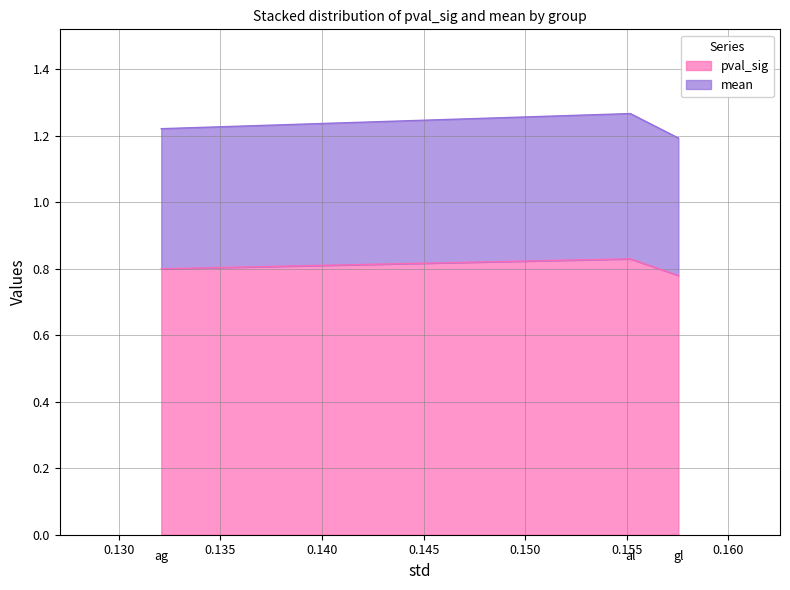

What is the difference between the maximum and minimum values in the mean series?

0.1